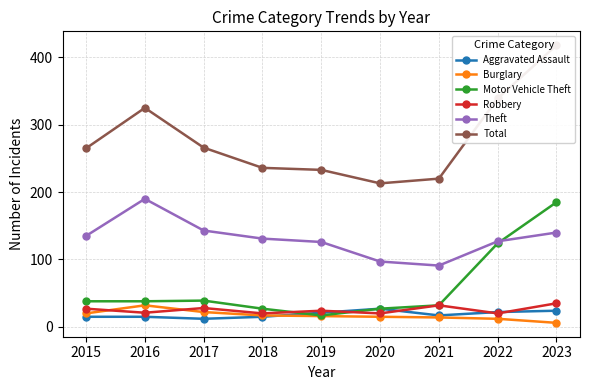

Where does the Theft series first go above 131?

2015